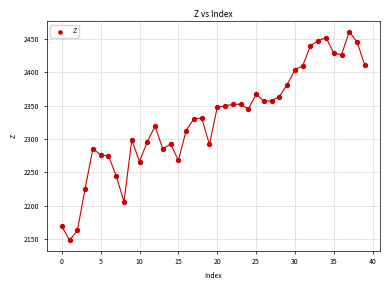

What is the range of Y values (max minus min)?

312.2